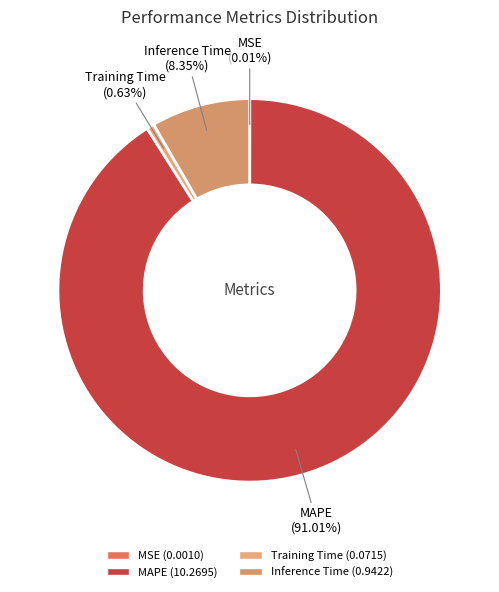

The MAPE slice represents 79% of the pie. True or false?

False